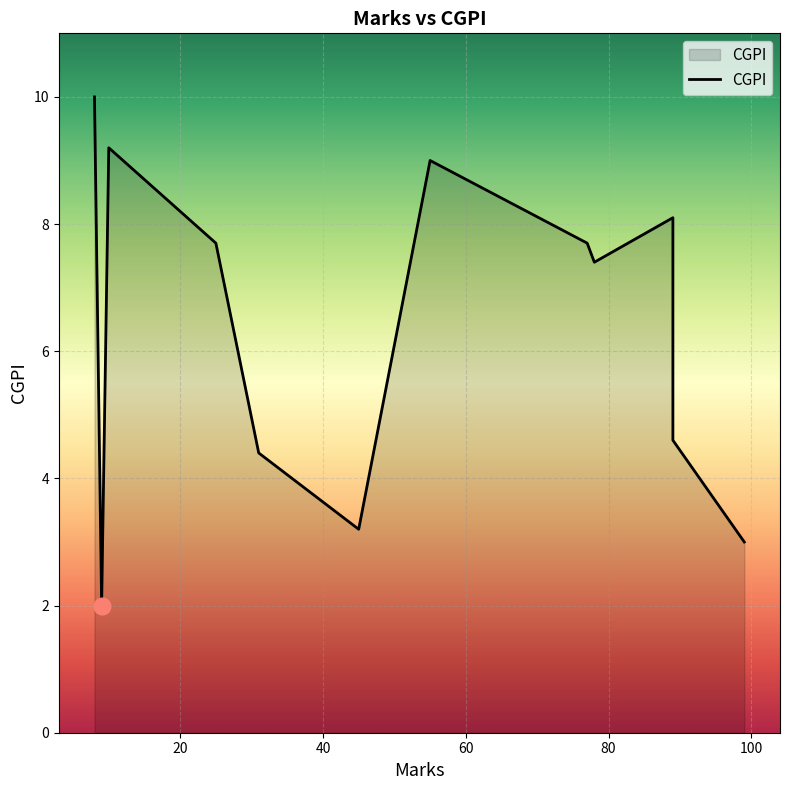

How many lines are shown in the chart?

1